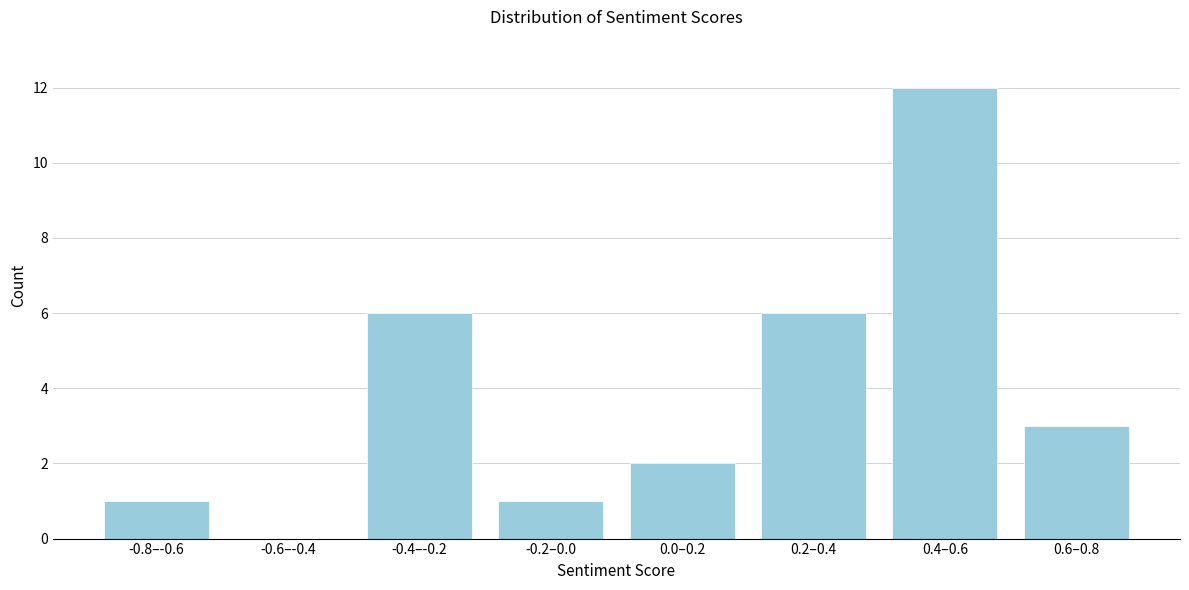

Reading left to right, list all the values displayed in this chart.

-0.8–-0.6=1	-0.6–-0.4=0	-0.4–-0.2=6	-0.2–0.0=1	0.0–0.2=2	0.2–0.4=6	0.4–0.6=12	0.6–0.8=3